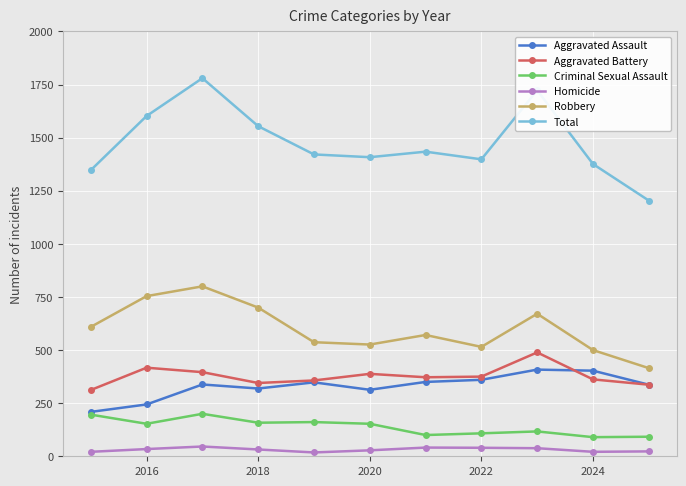

Which series has the widest spread of values?

Total